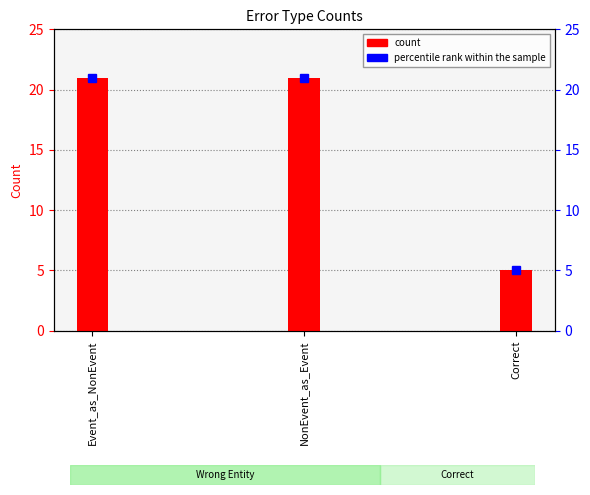

Does the chart contain stacked bars?

No